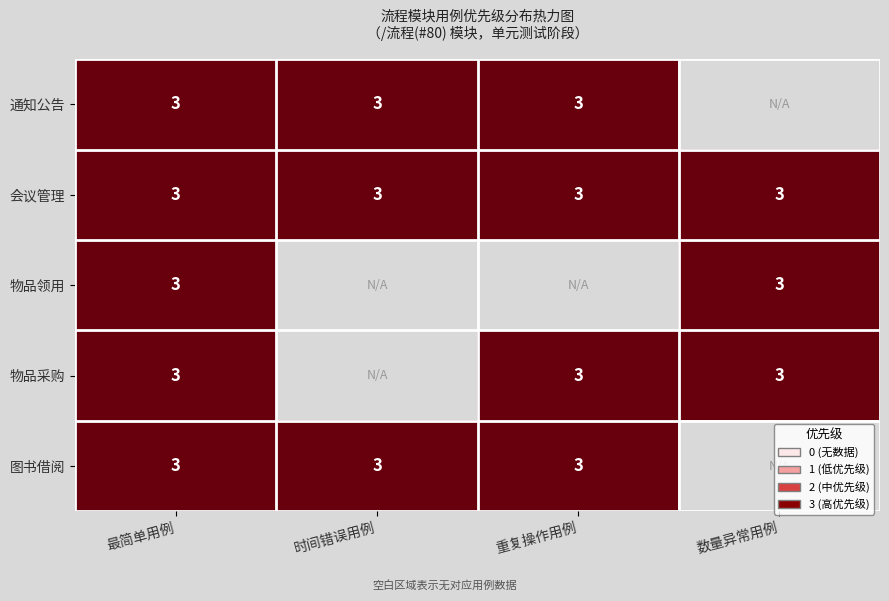

True or false: 会议管理 has a value of 3 at 重复操作用例.

True